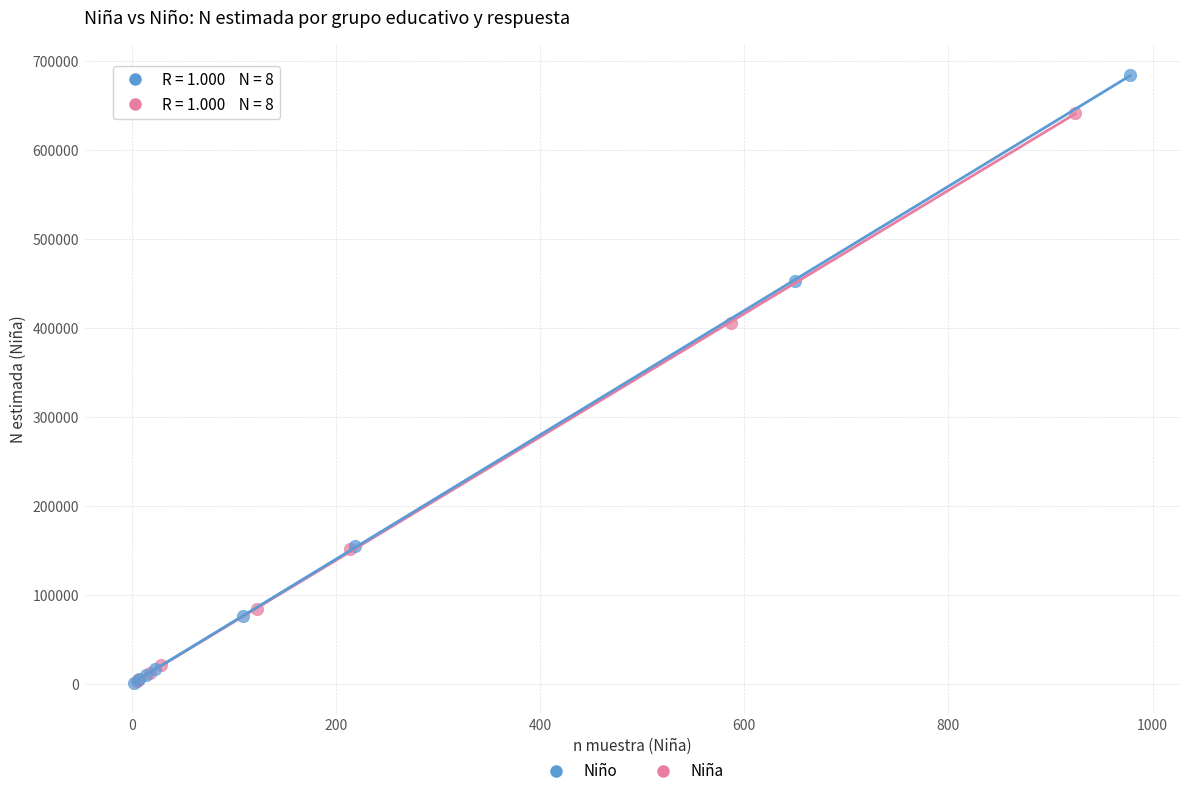

Which series has the widest spread of Y values?

Niño